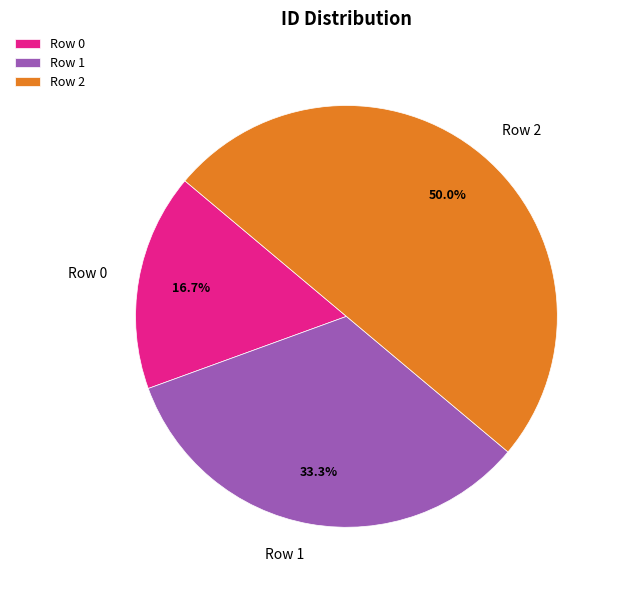

To the nearest percent, what percentage of the pie is Row 2?

50%